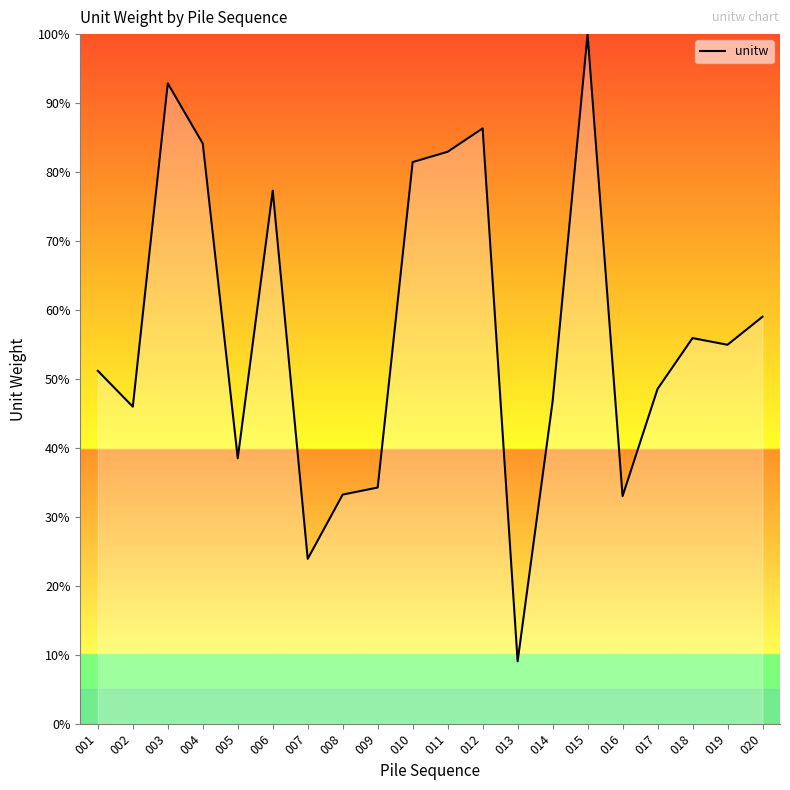

Which label corresponds to the largest value in the chart?

015